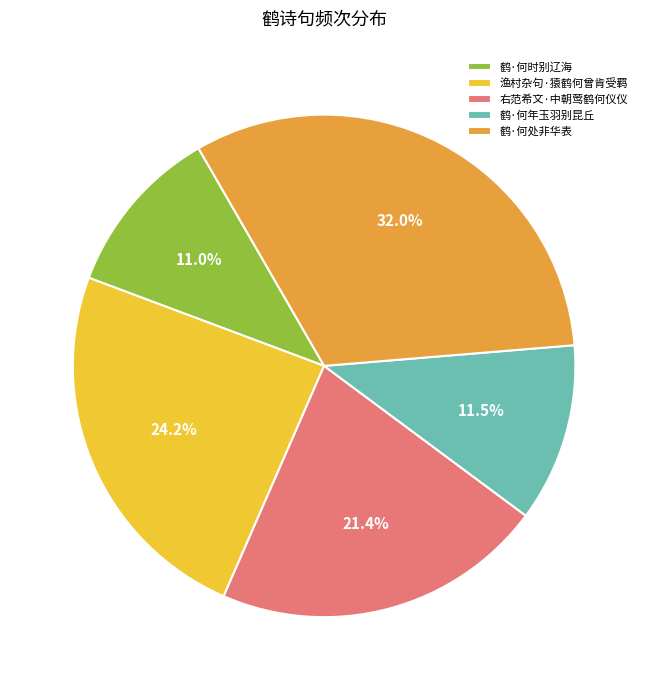

To the nearest percent, what is the difference between the largest and smallest slice percentages?

21%